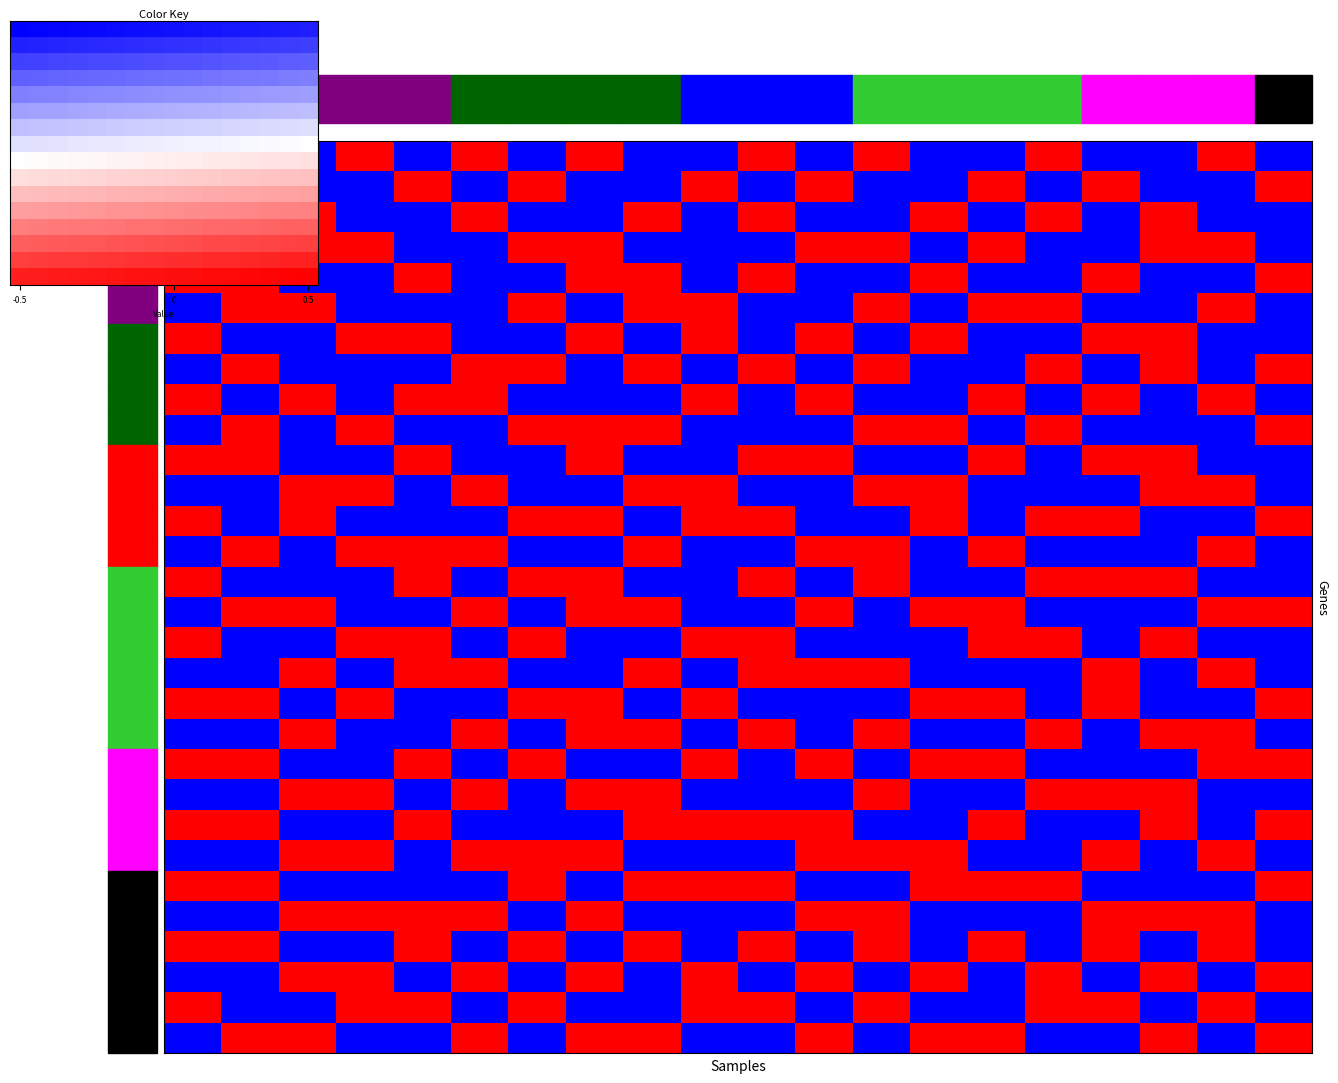

At which category is the sum across all series the highest?

7